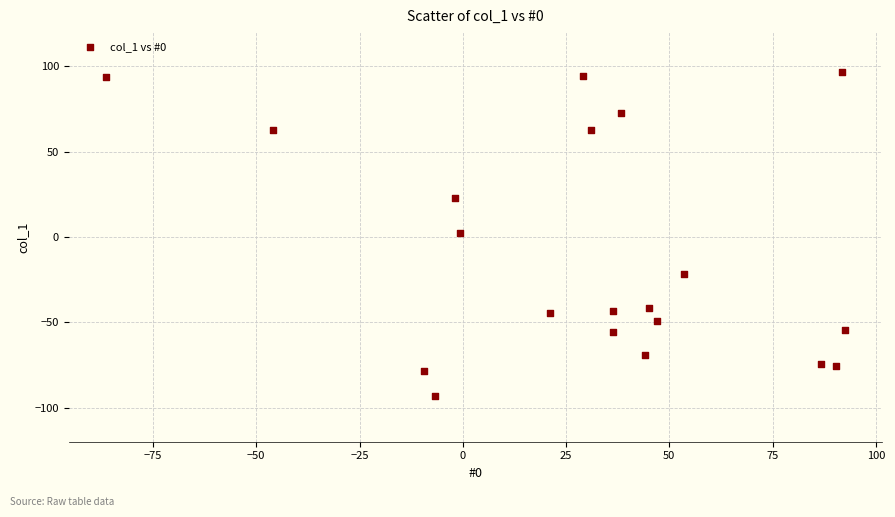

What is the range of X values (max minus min)?

179.0